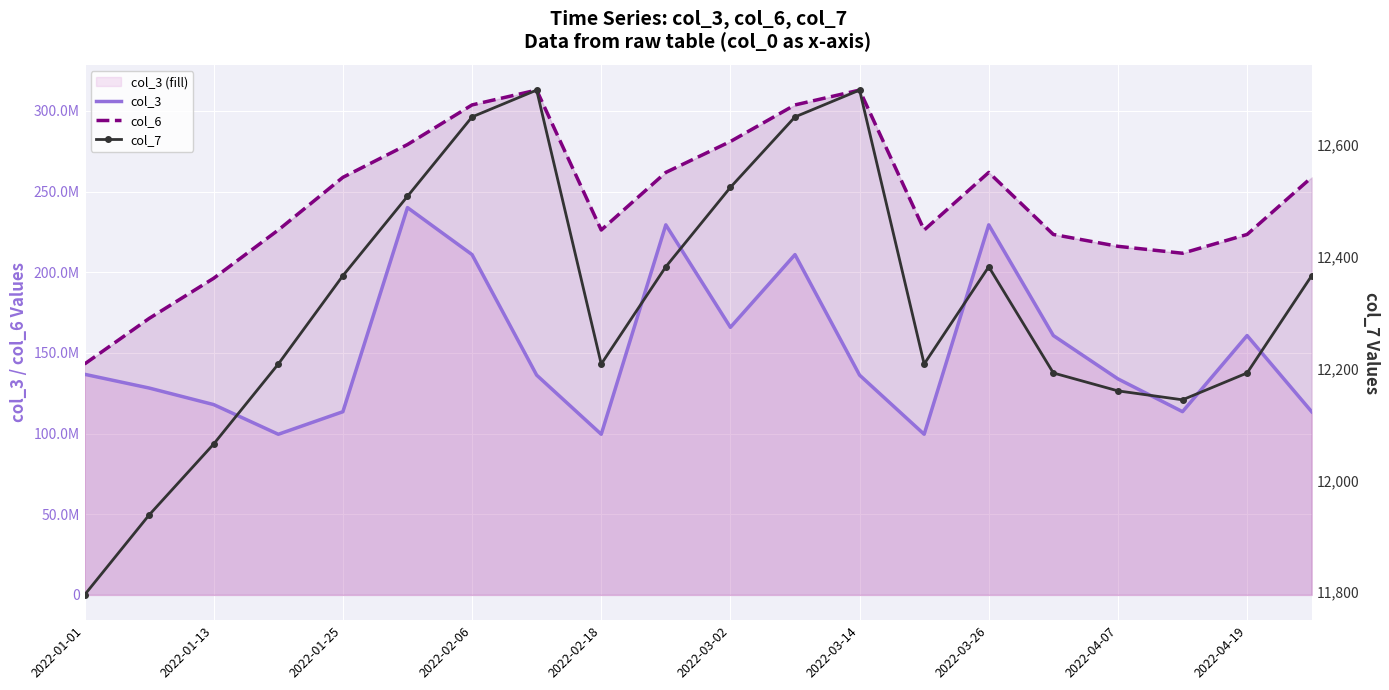

How many data points in col_3 are above 136212808?

9